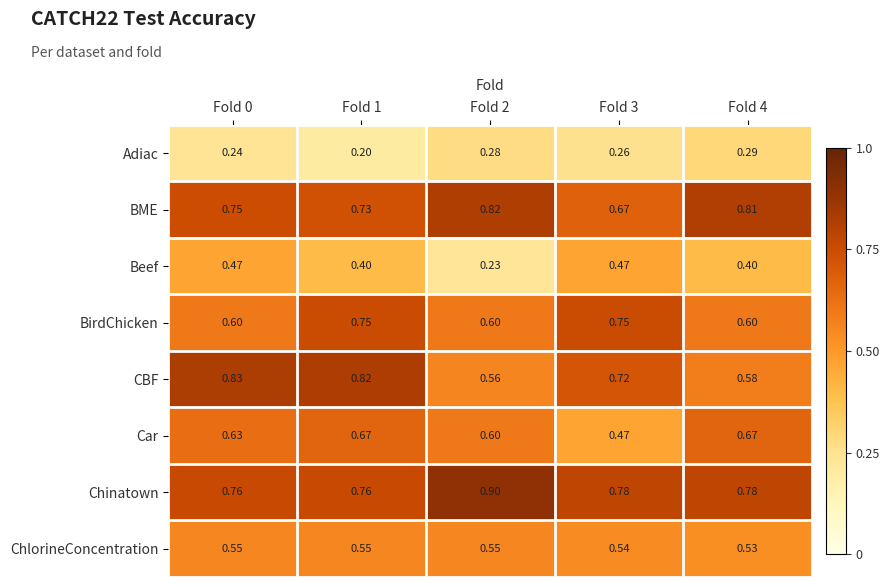

At which category does the chart reach its minimum across all series?

Fold 1